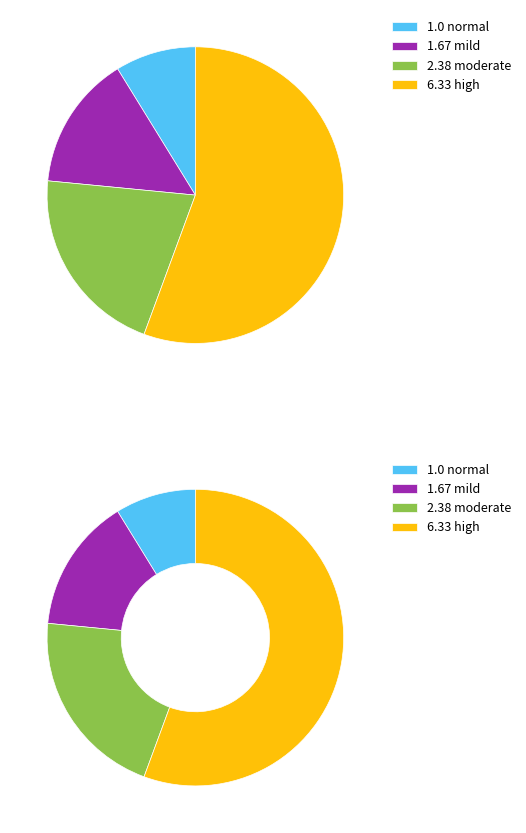

Count the number of slices in the pie.

4